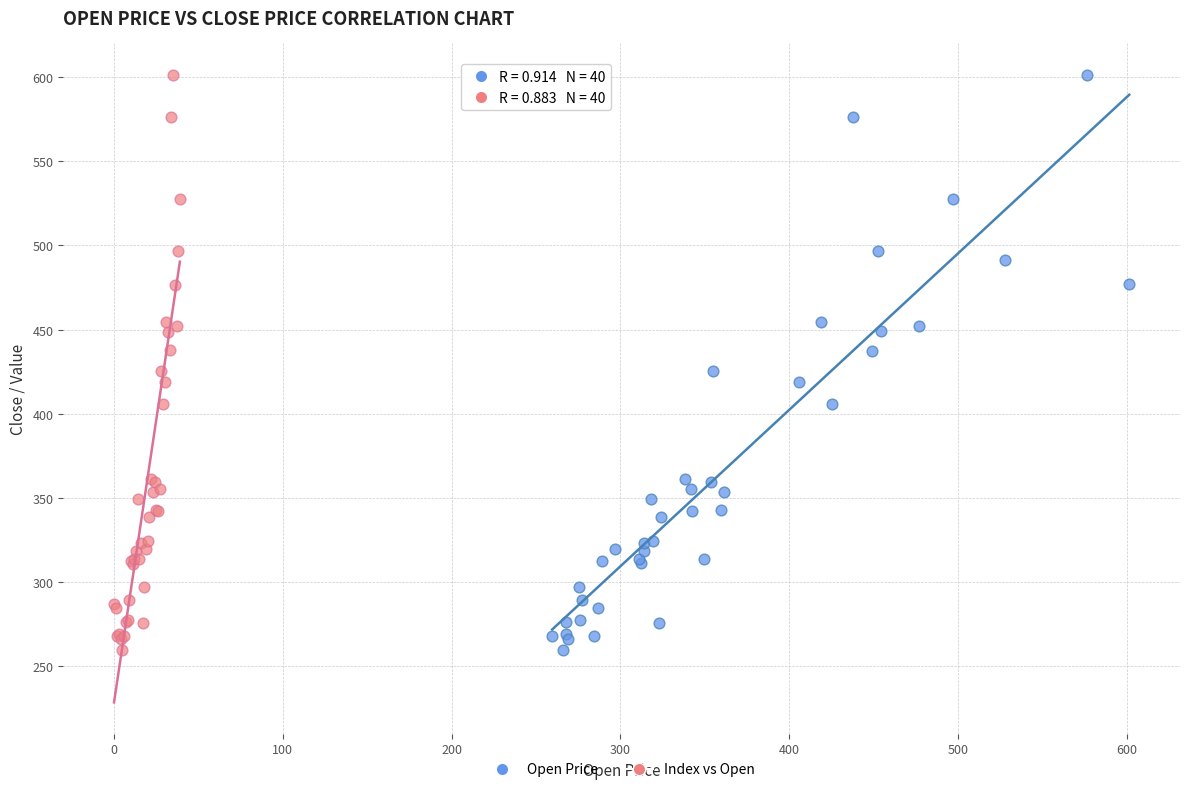

What are all the series names shown in the legend?

Open Price, Index vs Open